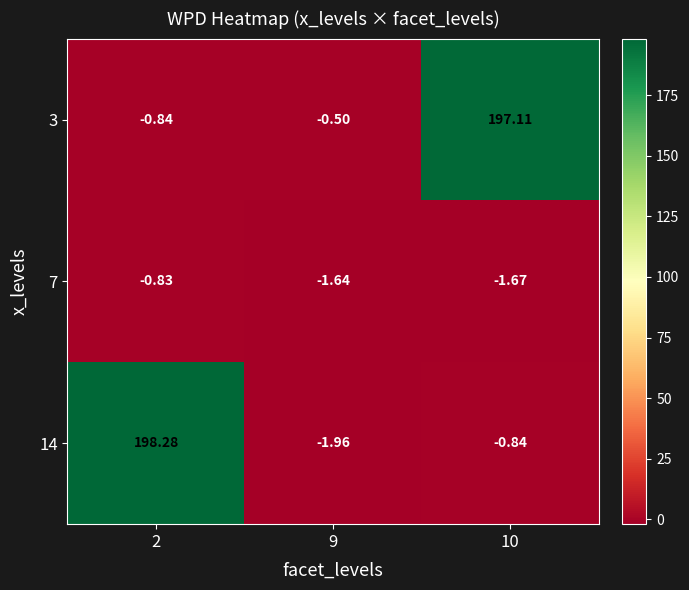

Reading left to right, transcribe all the data shown in this chart.

3: 2=-0.8	9=-0.5	10=197.1
7: 2=-0.8	9=-1.6	10=-1.7
14: 2=198.3	9=-2.0	10=-0.8